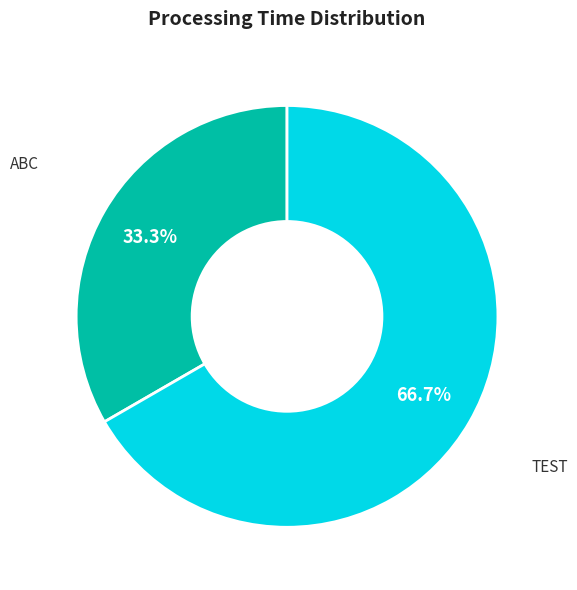

Does any single category account for the majority?

Yes